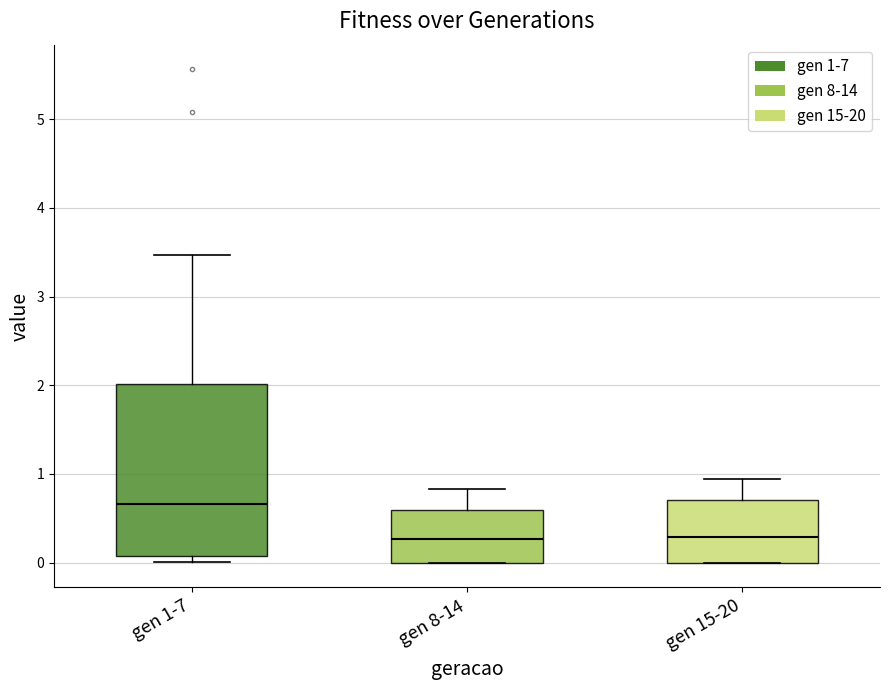

Reading left to right, transcribe this box plot: for each box, give where its median line is, the range the box spans, and where its two whiskers end, as read against the y-axis. The values are not printed on the chart, so give them approximately, as read against the axis.

gen 1-7: median 0.7, box 0.1 to 2.0, whiskers 0.0 to 3.5
gen 8-14: median 0.3, box 0.0 to 0.6, whiskers 0.0 to 0.8
gen 15-20: median 0.3, box 0.0 to 0.7, whiskers 0.0 to 0.9